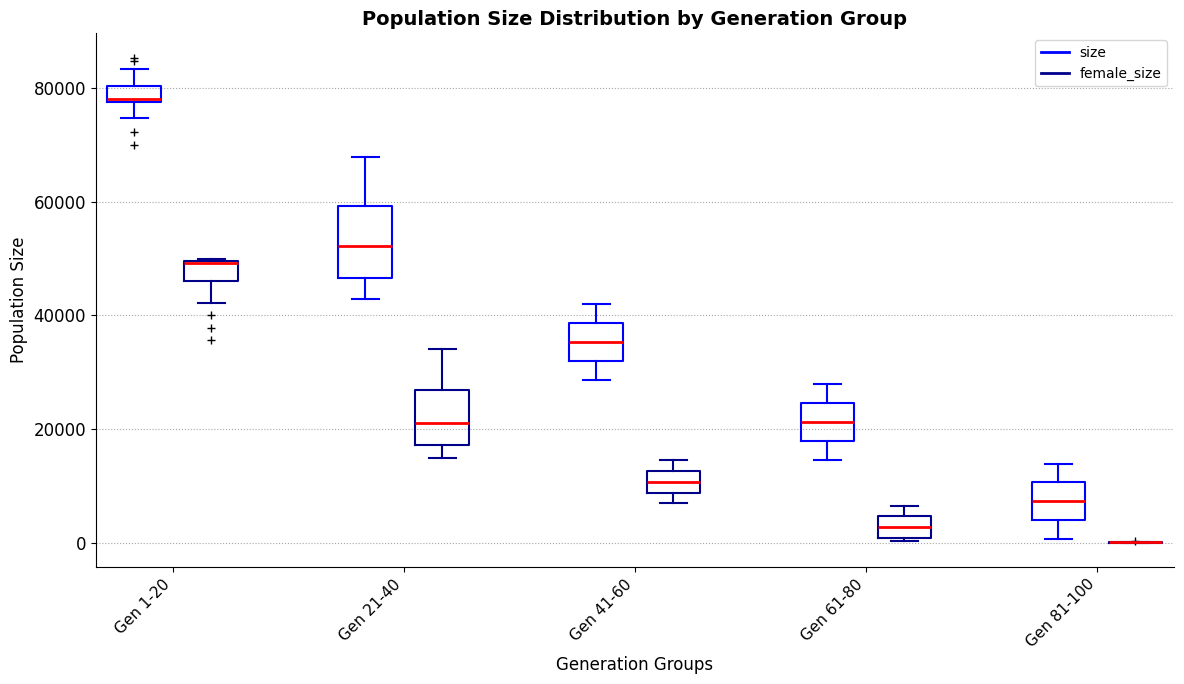

Where does the median line of the box for Gen 81-100 (size) sit on the y-axis? The values are not printed on the chart, so give them approximately, as read against the axis.

8000